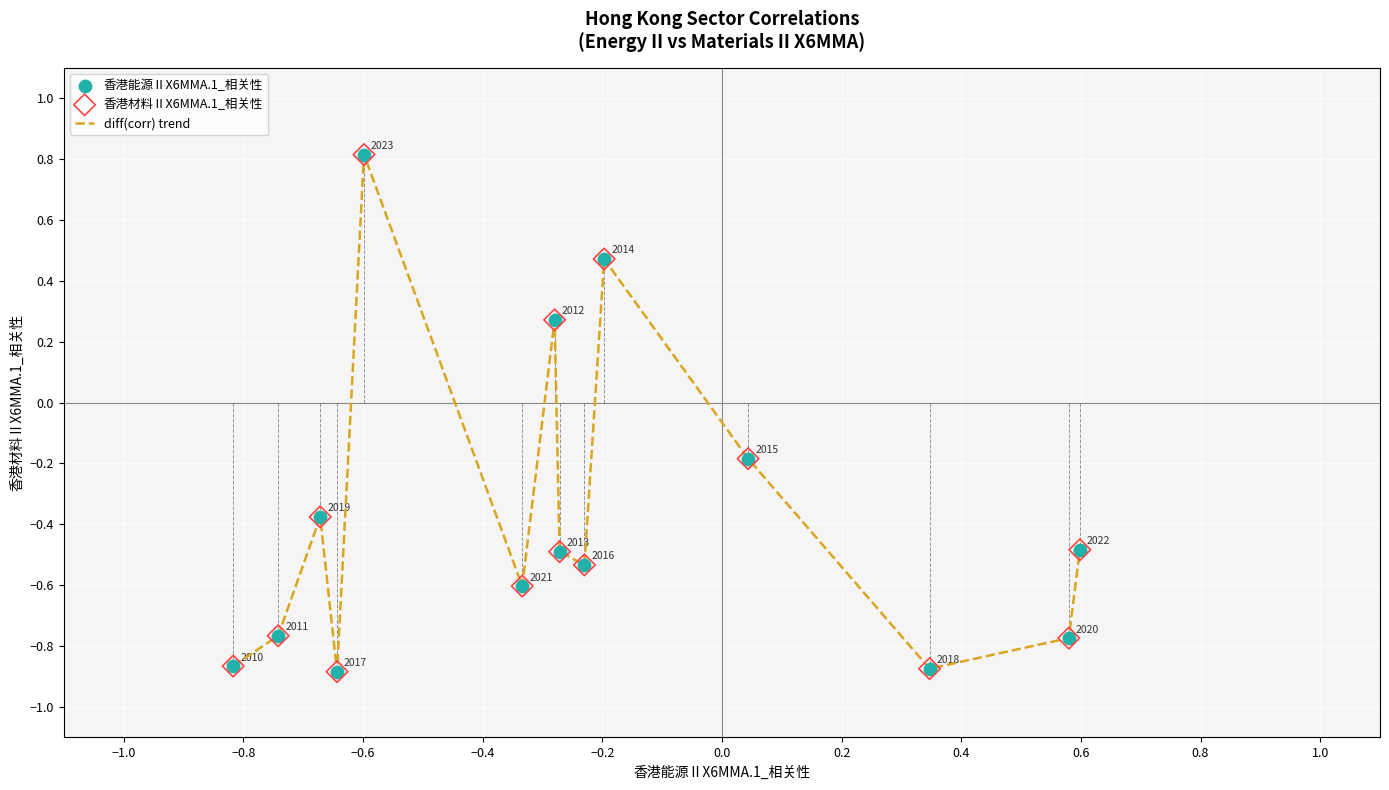

Does the chart have visible grid lines?

Yes